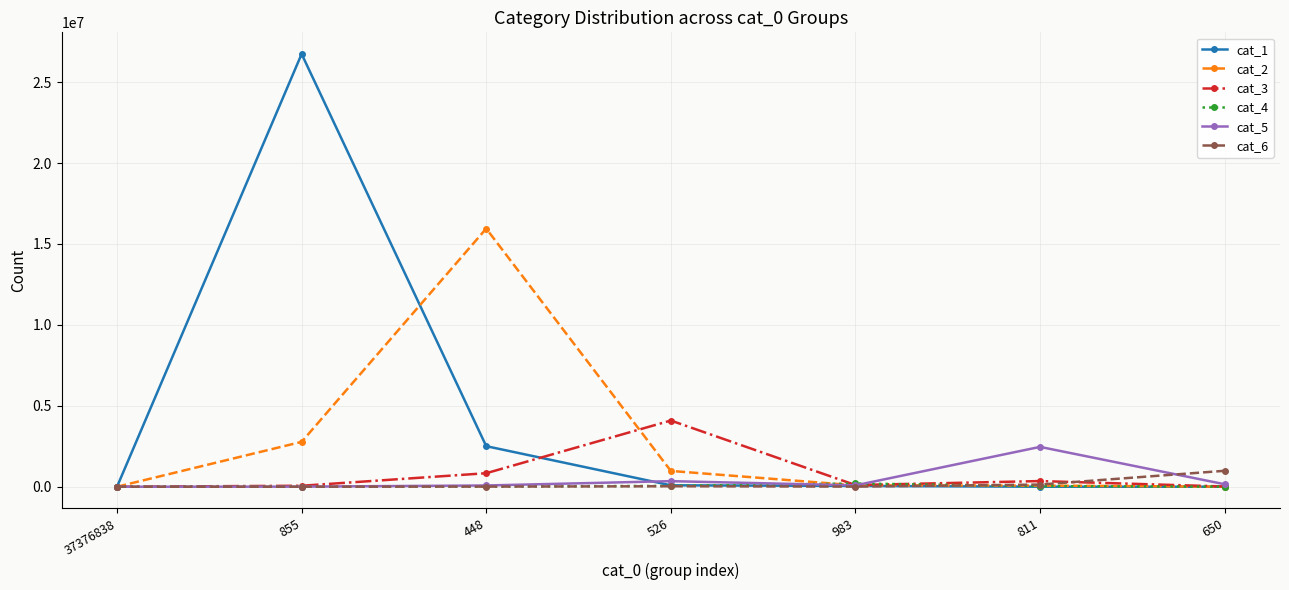

Is the value of cat_2 at 855 greater than the value of cat_6 at 448?

Yes